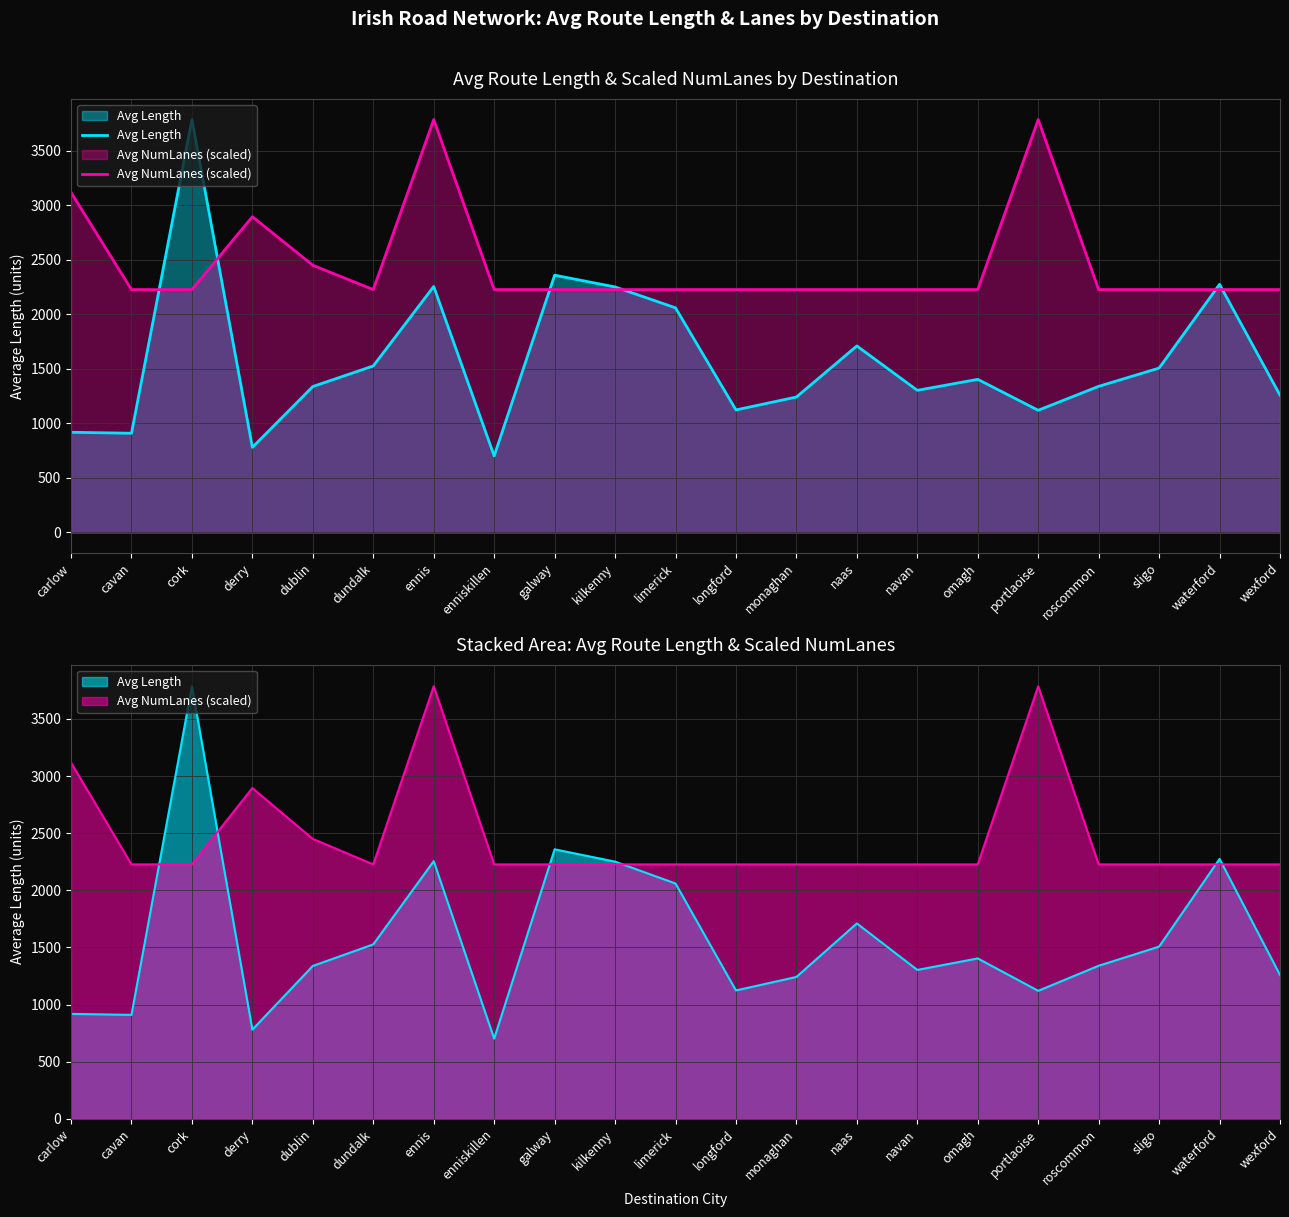

Rank the series by their maximum value, from lowest to highest.

Avg Length, Avg NumLanes (scaled)